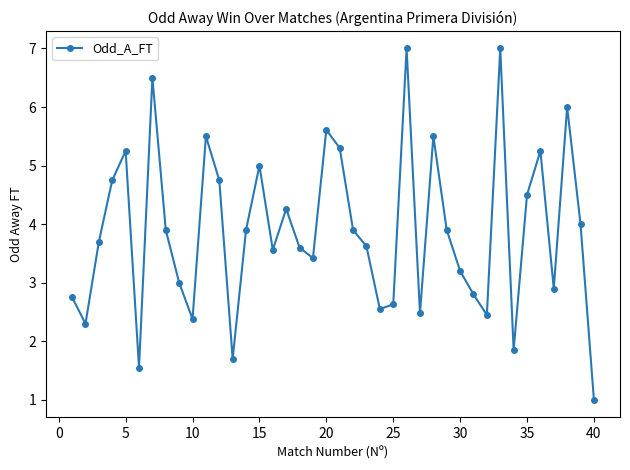

How many series are shown in this chart?

1